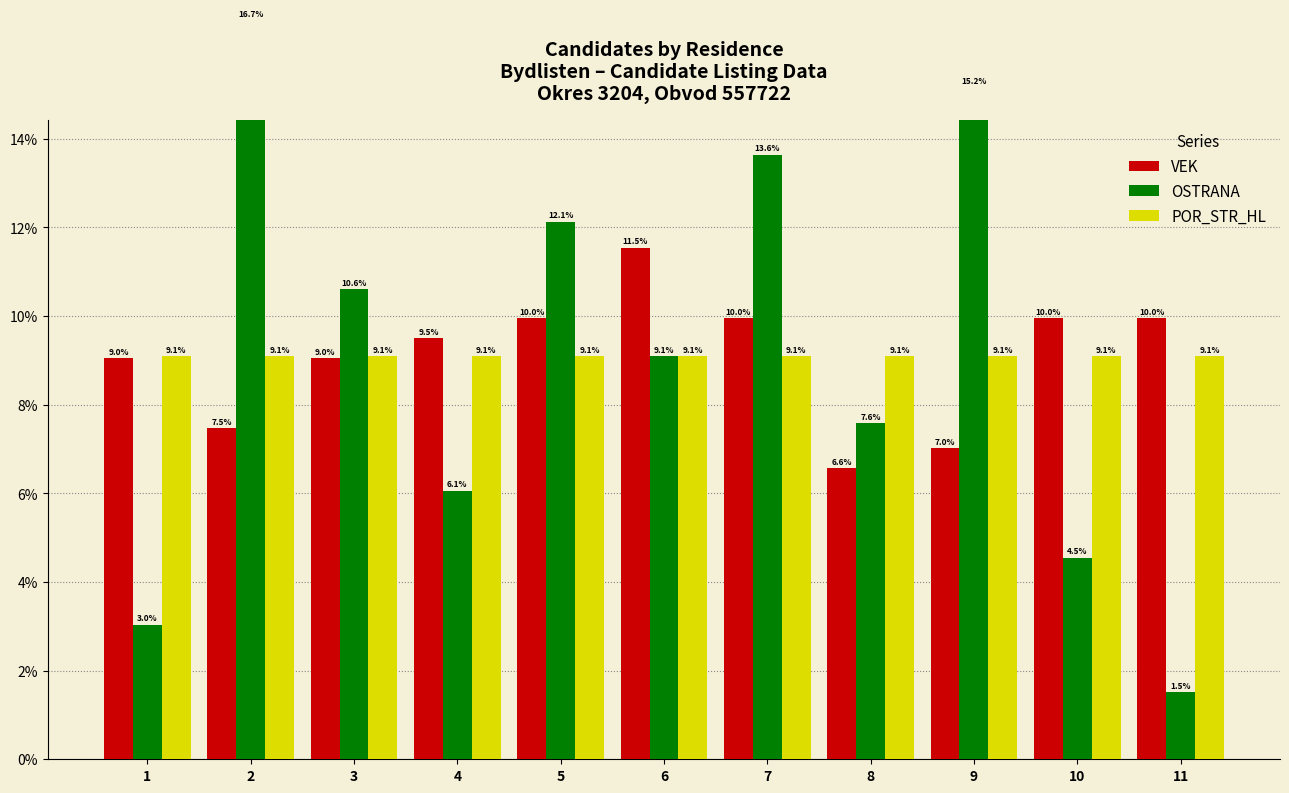

What is the highest value of the POR_STR_HL series?

9.1